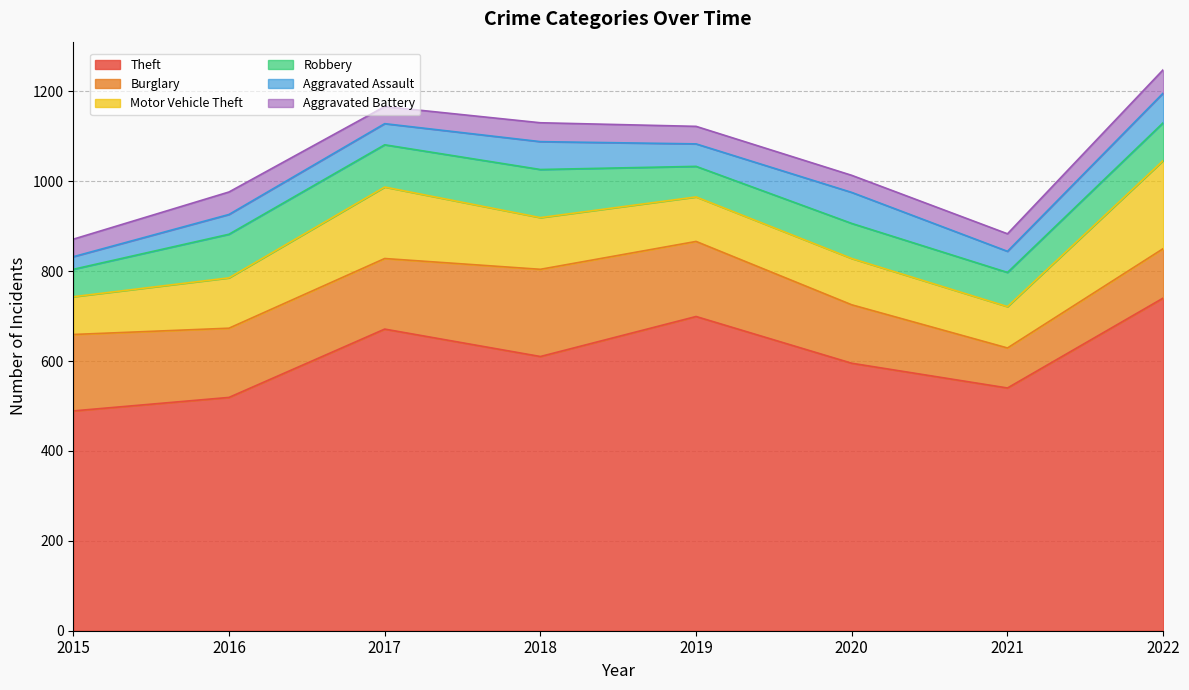

What is the value of the Motor Vehicle Theft point at the 1st from the left?

84